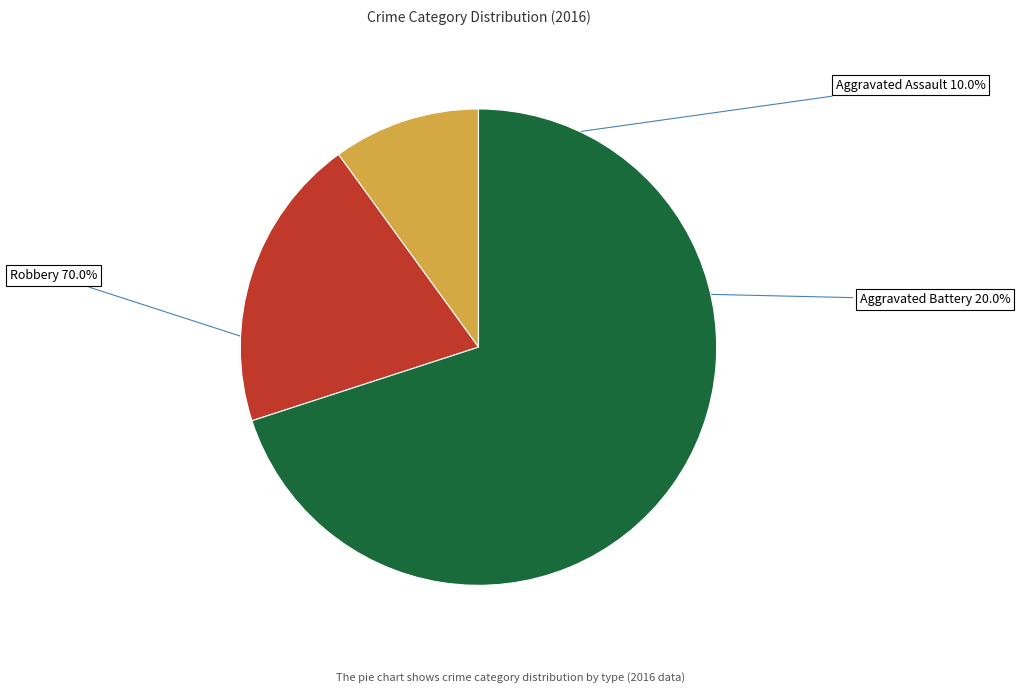

Is it true that Robbery is 81% of the pie?

False